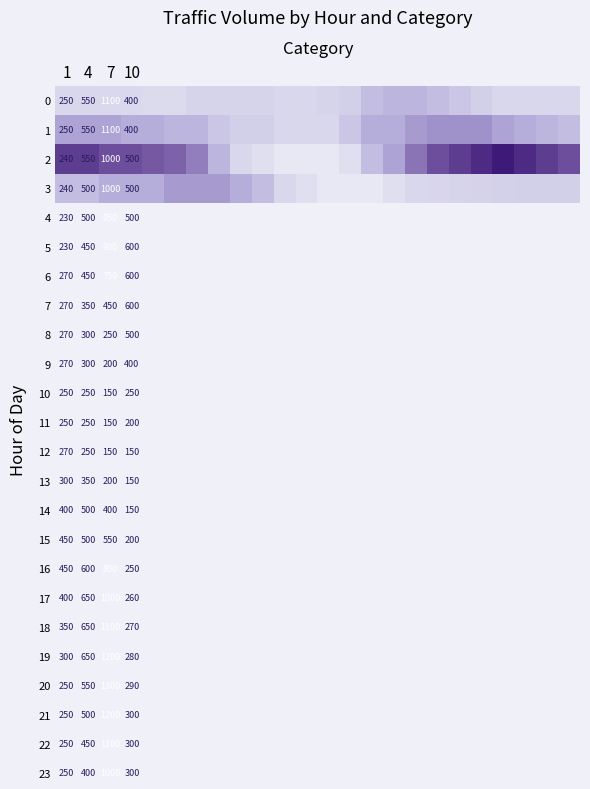

What is the greatest value displayed?

1300